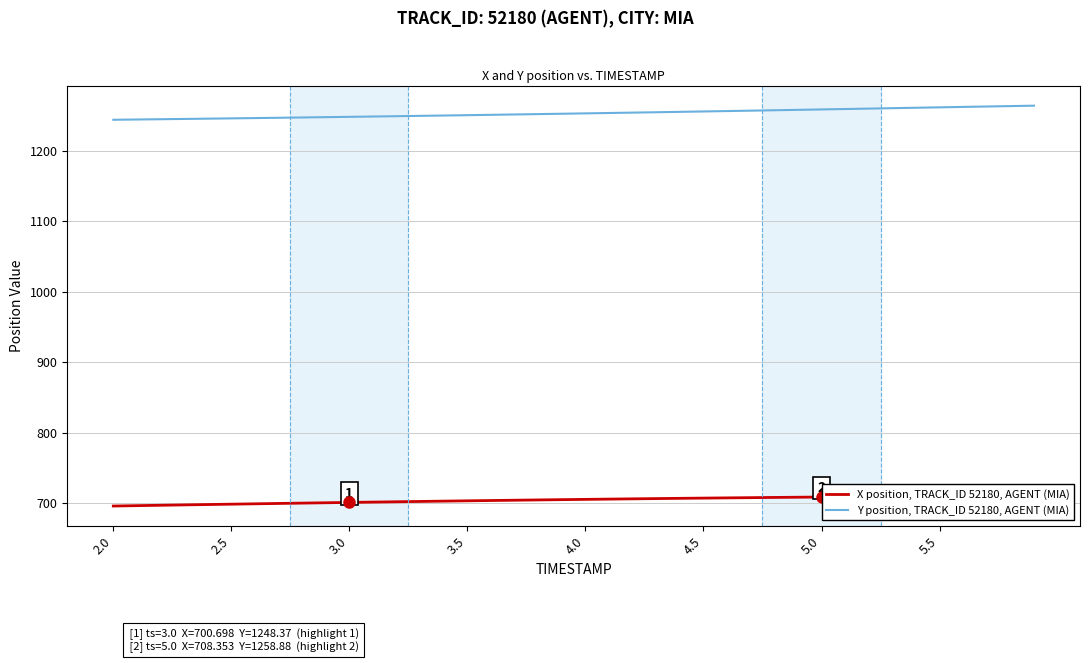

Is it true that Y position, TRACK_ID 52180, AGENT (MIA) equals 1985.1 at 3.5?

False